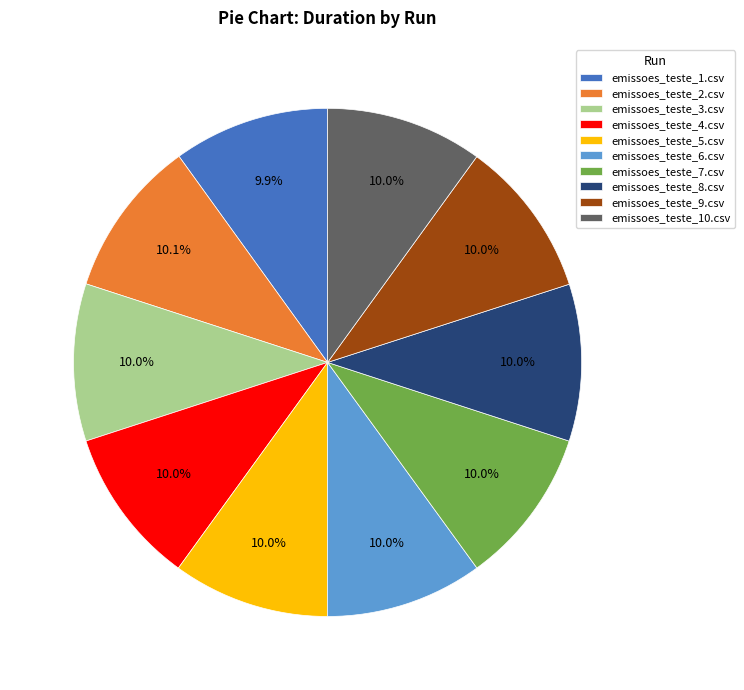

What percentage do emissoes_teste_9.csv and emissoes_teste_5.csv together represent?

20.0%